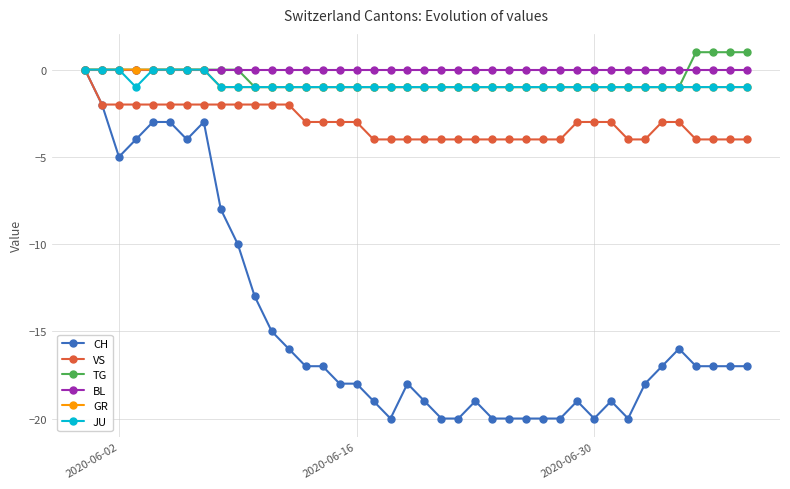

What is the smallest value displayed?

-20